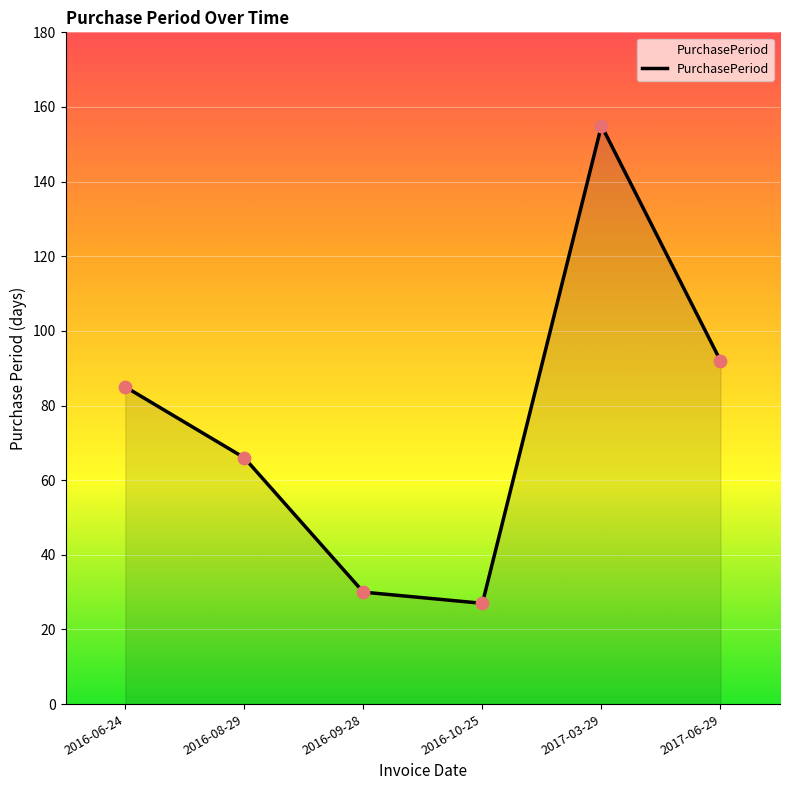

What is the change in value from 2016-06-24 to 2017-06-29?

+7